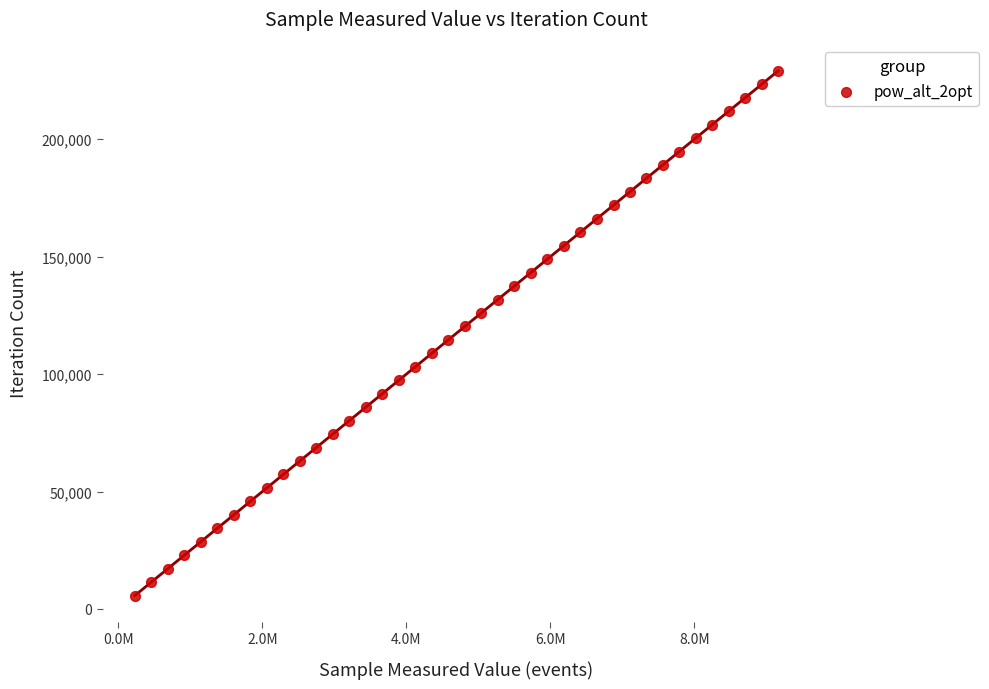

What is the range of X values (max minus min)?

8934120